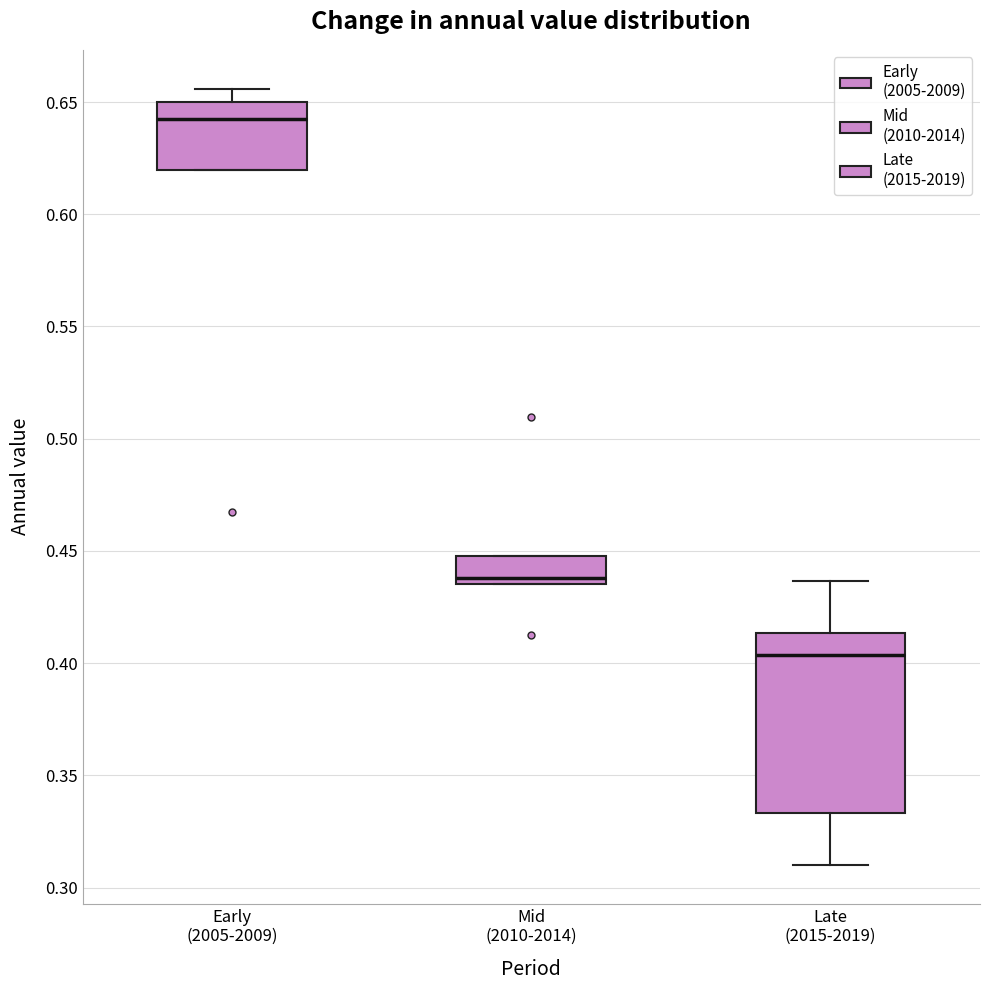

Which box is the tallest, from its lower edge to its upper edge?

Late (2015-2019)